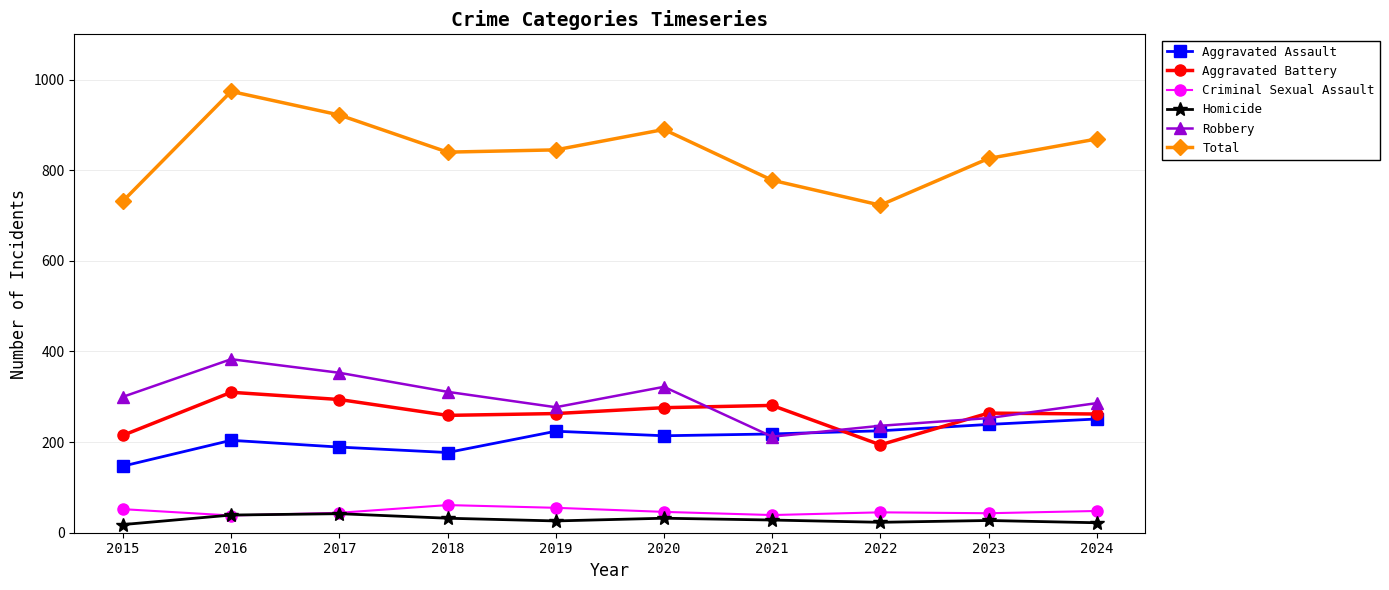

True or false: Aggravated Battery has a value of 194 at 2022.

True